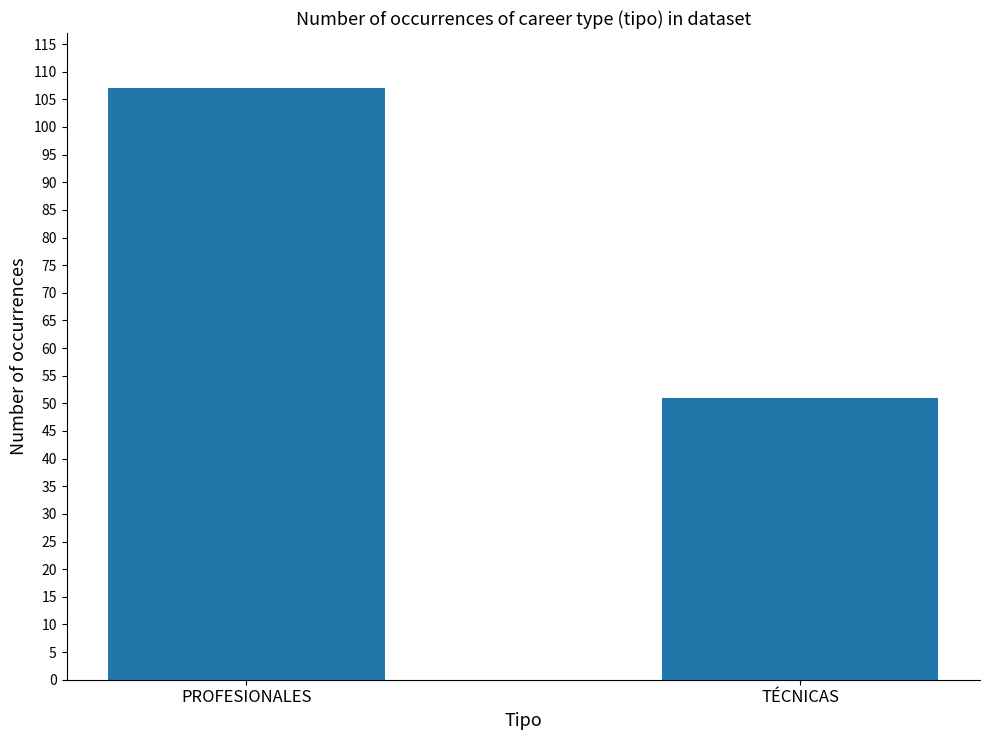

Reading left to right, extract all data points from this chart.

PROFESIONALES=107	TÉCNICAS=51